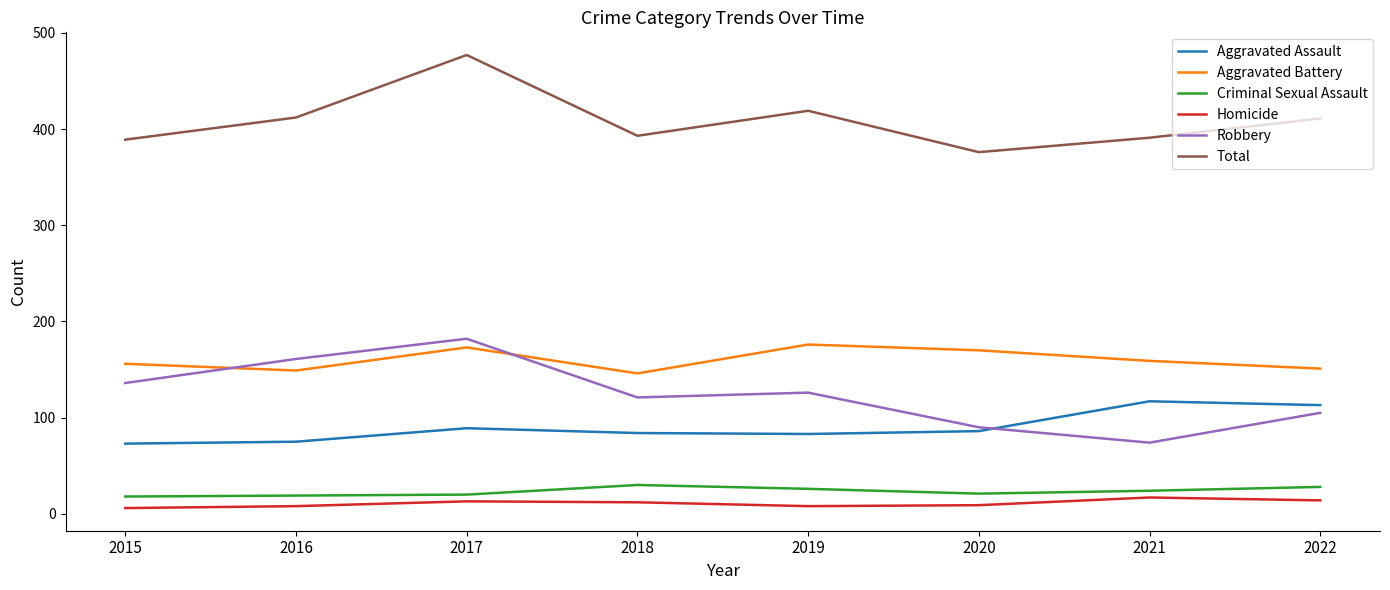

How many lines are shown in the chart?

6